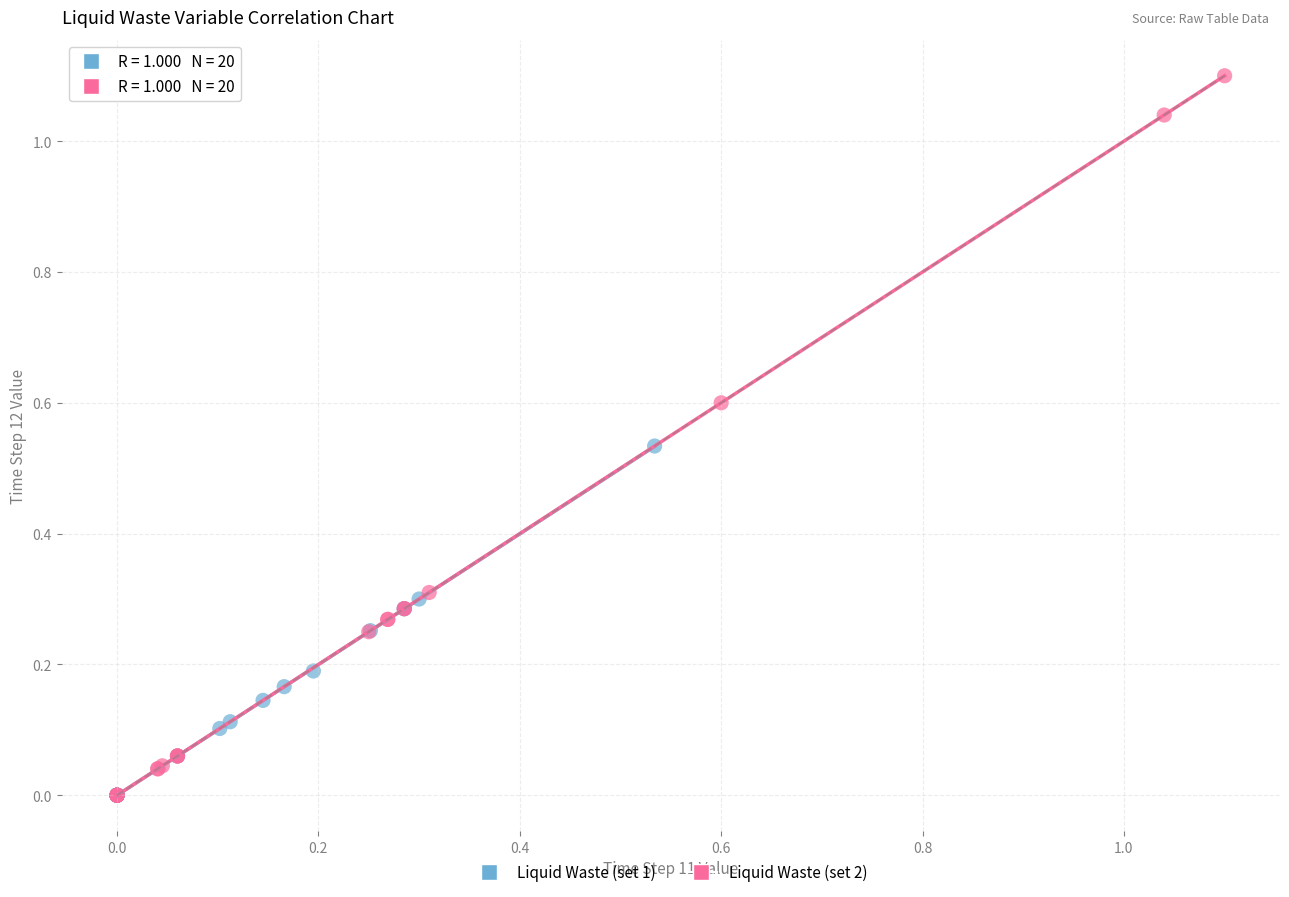

Which series has the largest Y range (max minus min)?

Liquid Waste (set 2)